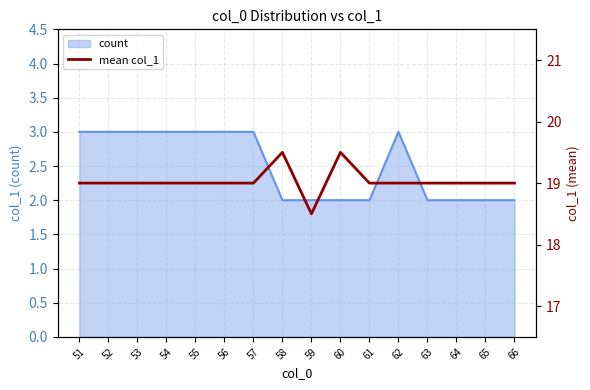

True or false: there are more than 2 points higher than both neighbors.

False